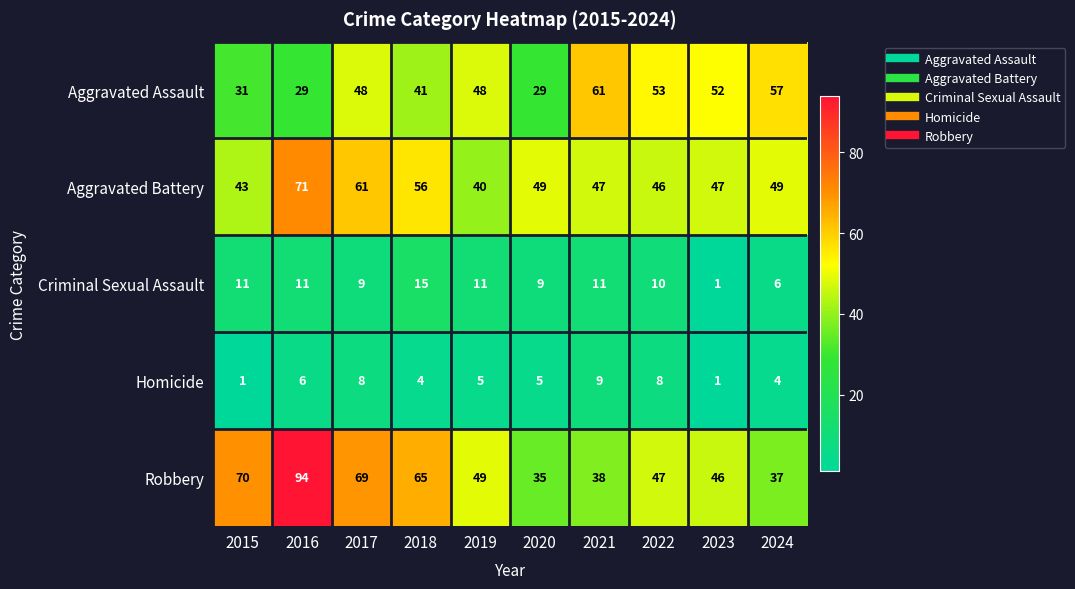

What is the minimum value shown in the chart?

1